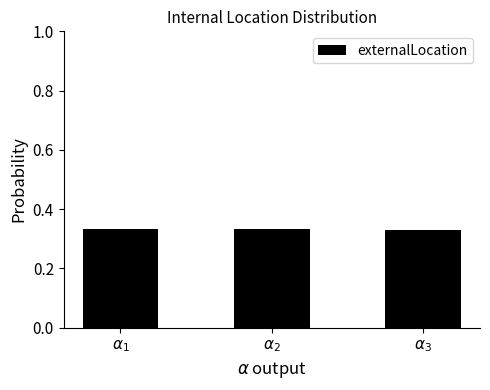

What is the sum of all values?

1.0